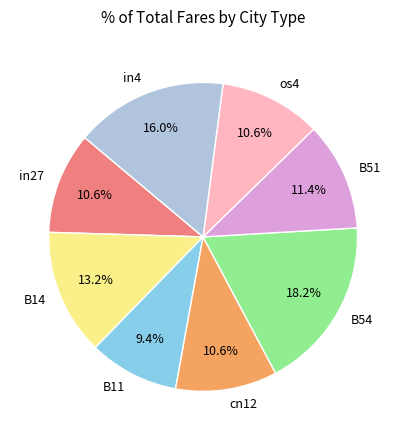

Count the number of slices in the pie.

8